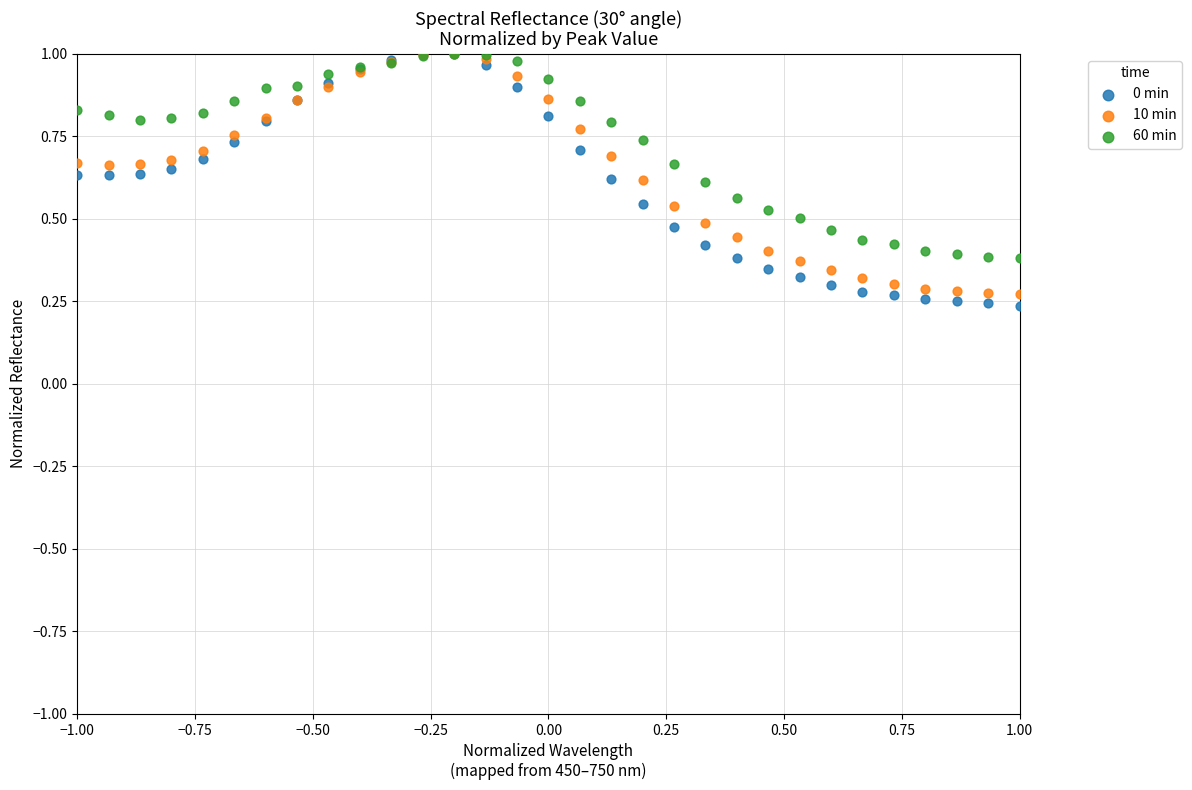

What are all the series names shown in the legend?

0 min, 10 min, 60 min